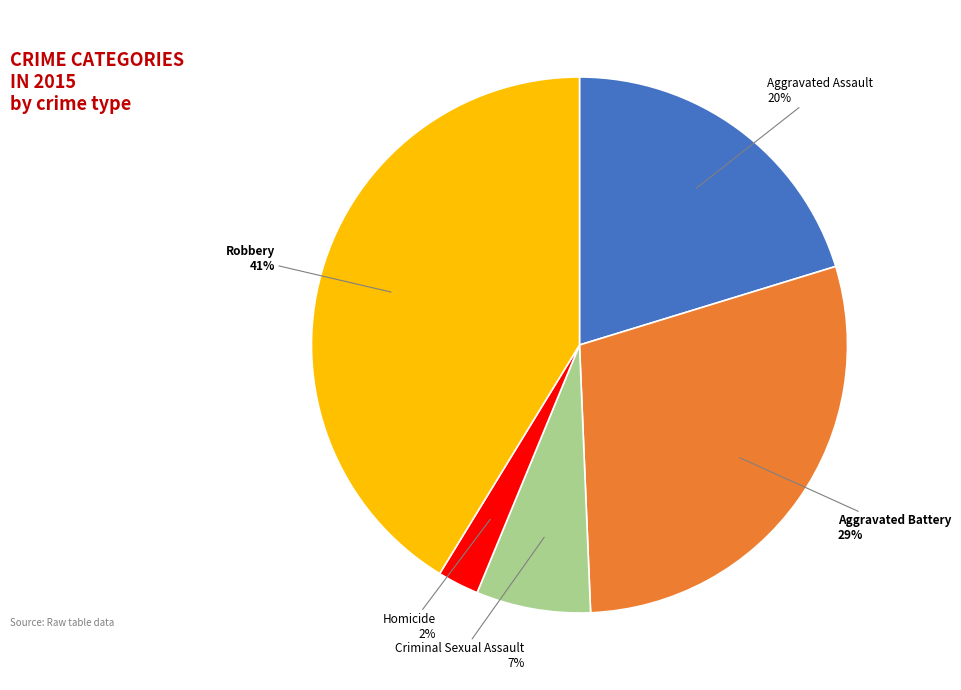

What is the largest slice in the pie chart?

Robbery